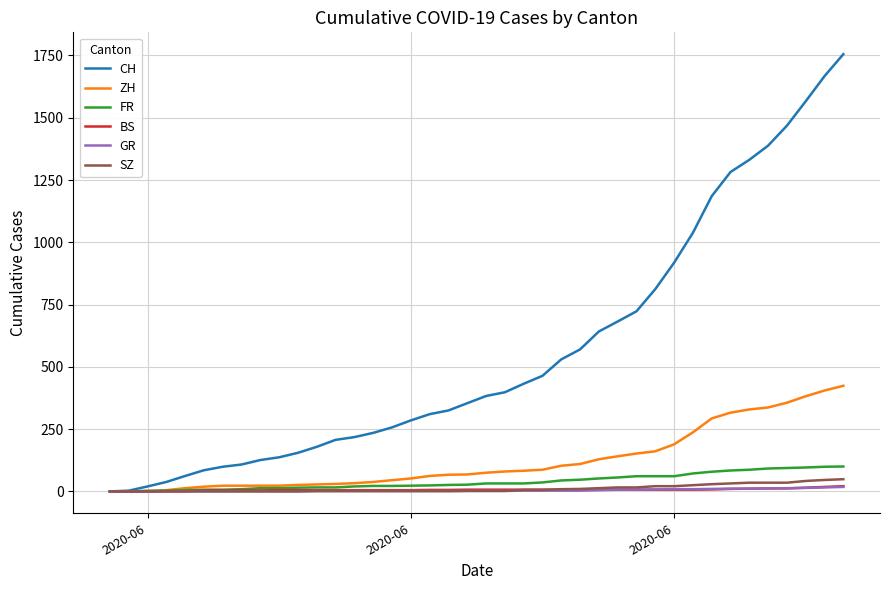

Which series has the largest total across all categories?

CH